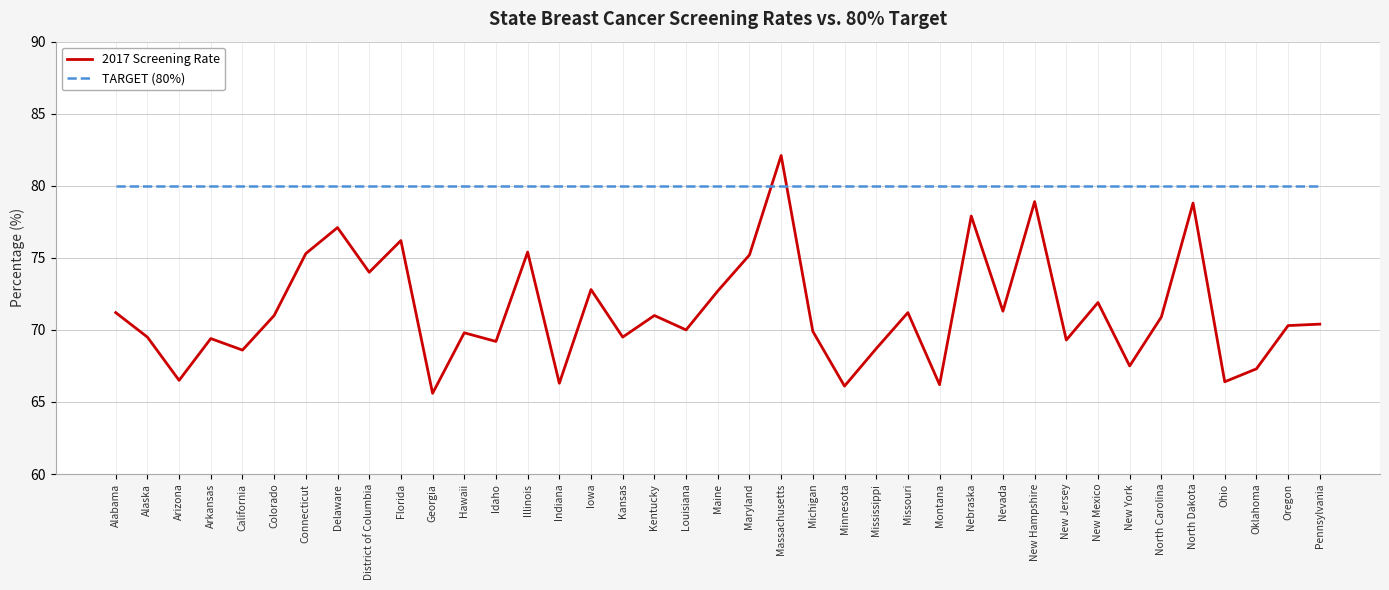

Which series has the largest total across all categories?

TARGET (80%)